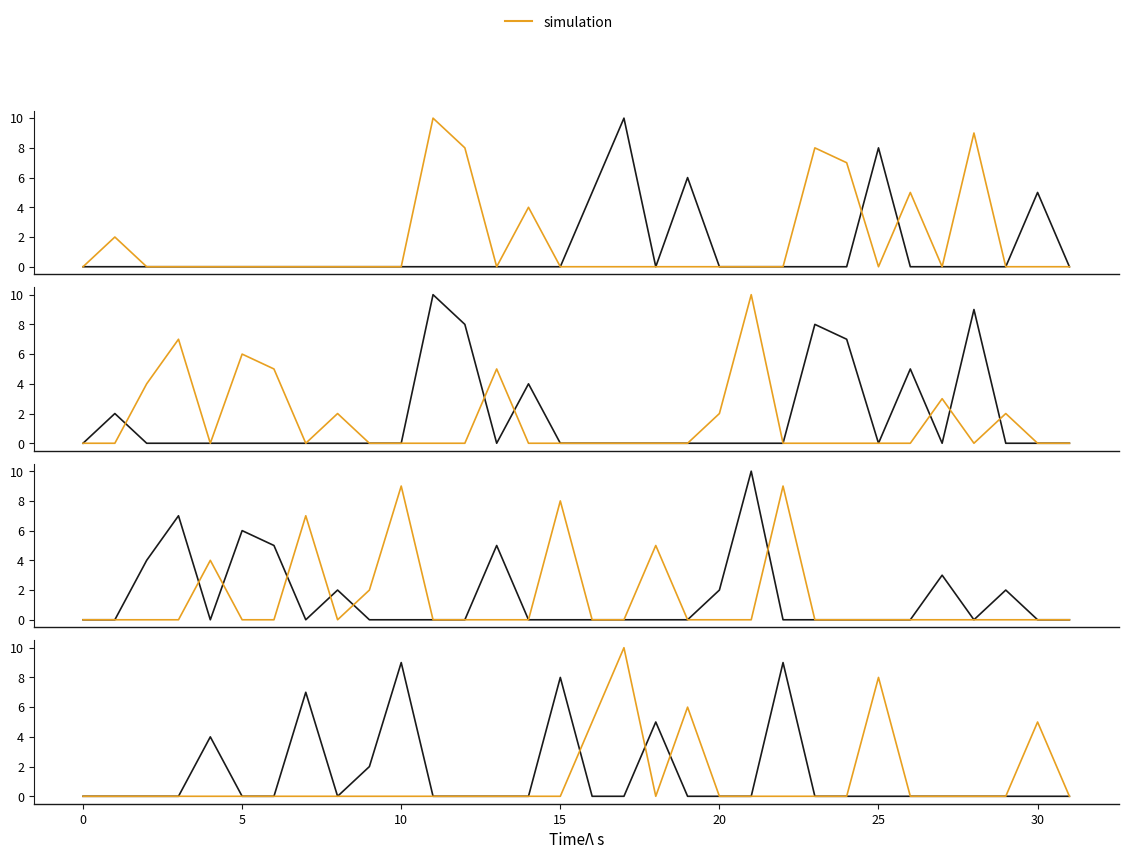

Between 15 and 10, which is larger?

15